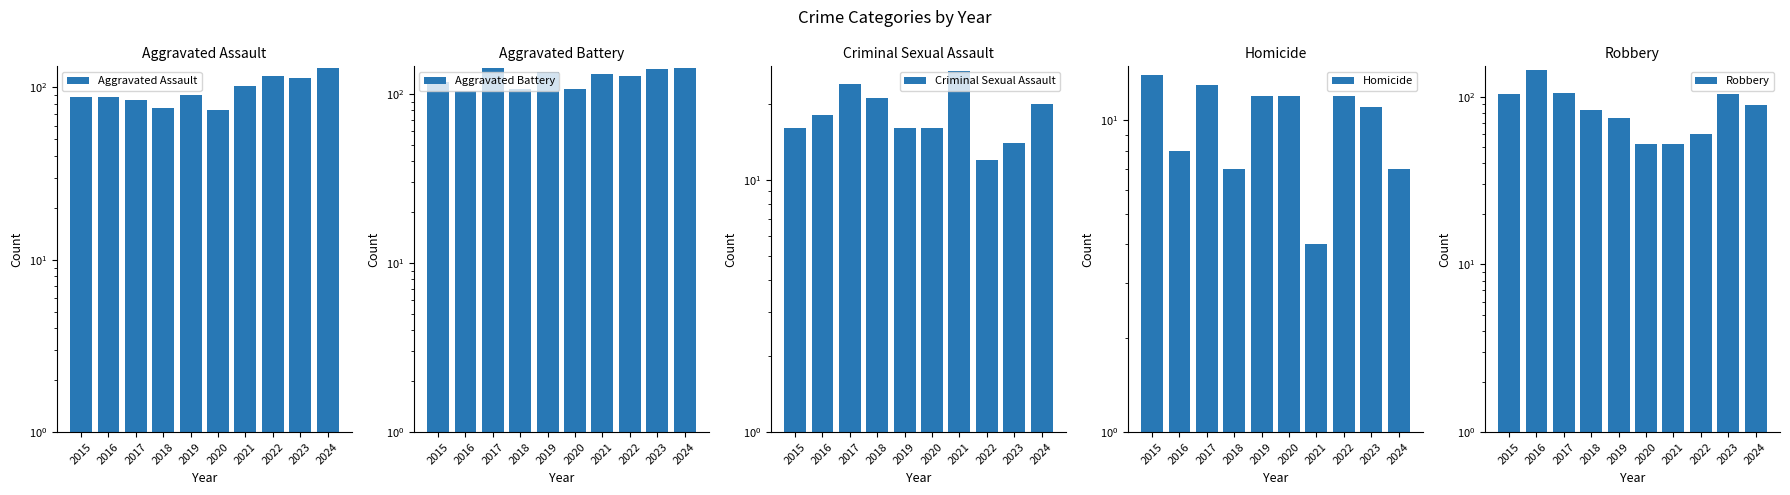

At which label does Aggravated Assault reach its minimum?

2020